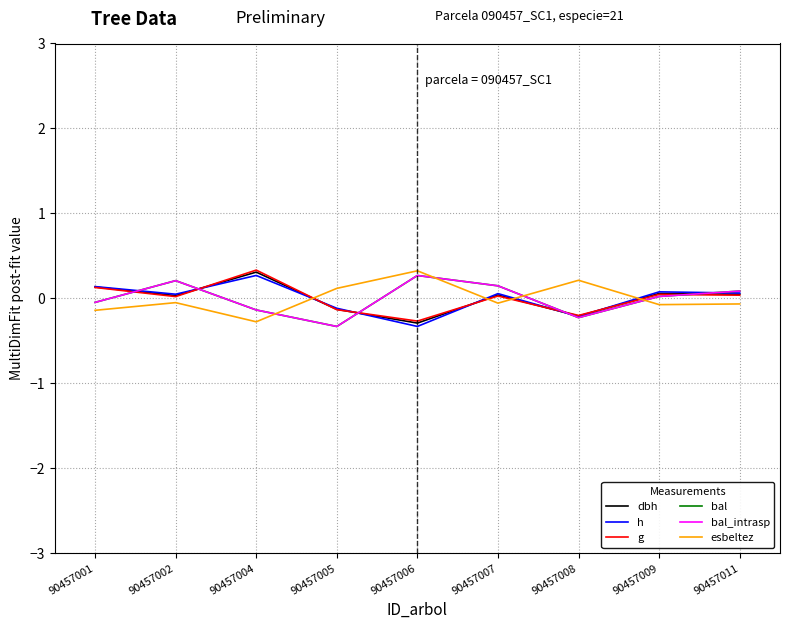

Does the chart have visible grid lines?

Yes